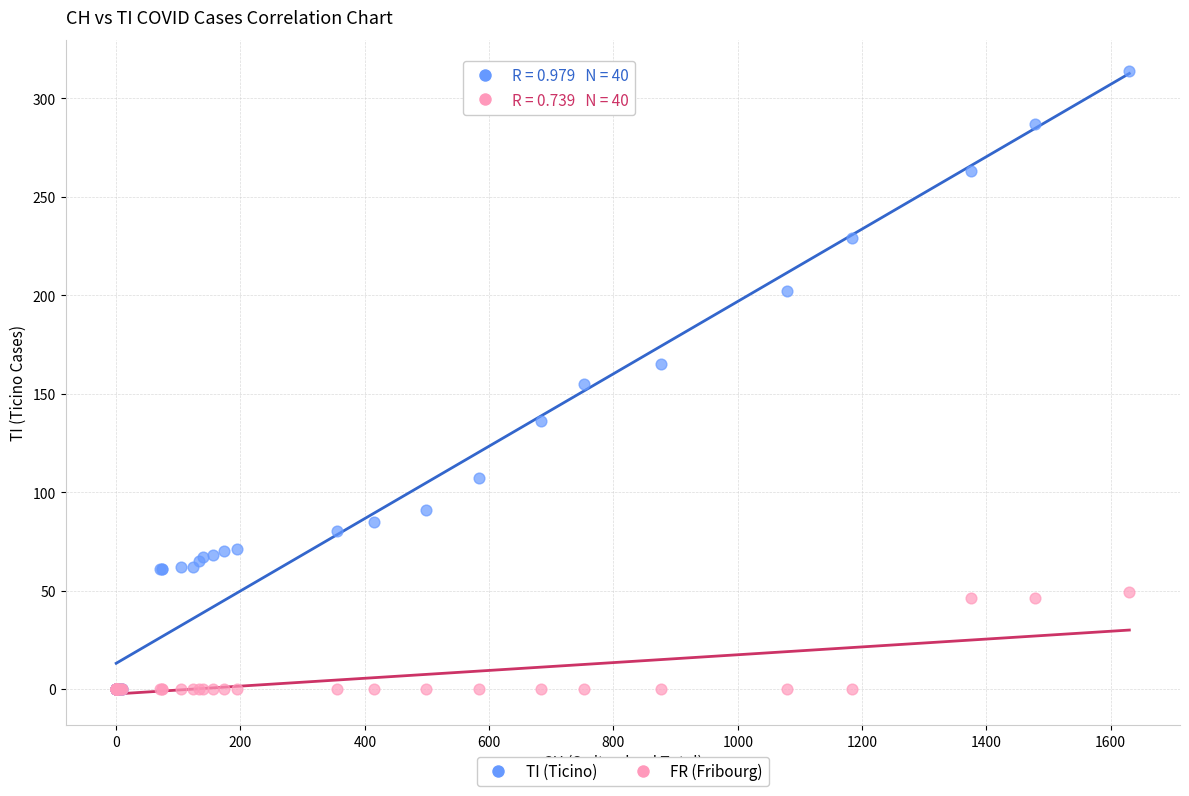

Which series has the widest spread of Y values?

TI (Ticino)